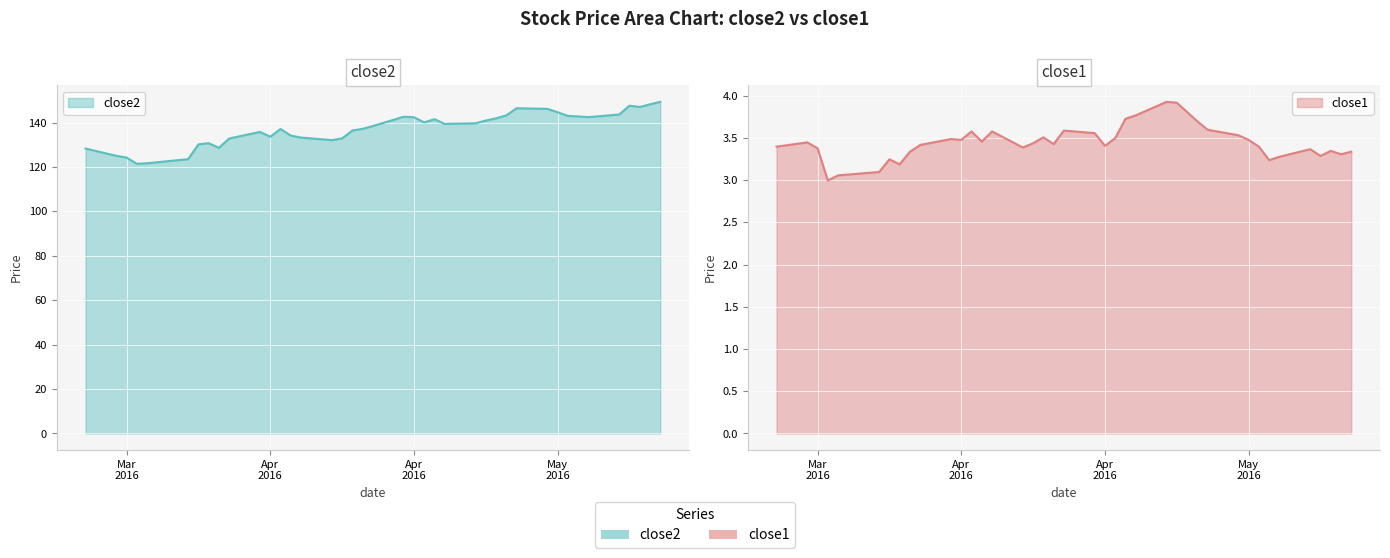

What is the sum of the close1 values at 2016-05-13 and 2016-04-19?

6.7